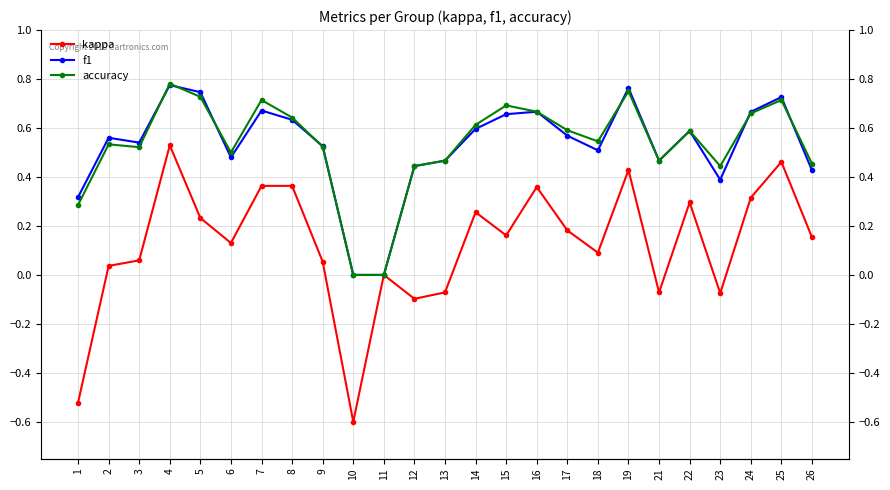

What is the value of the kappa point at the 19th from the left?

0.4